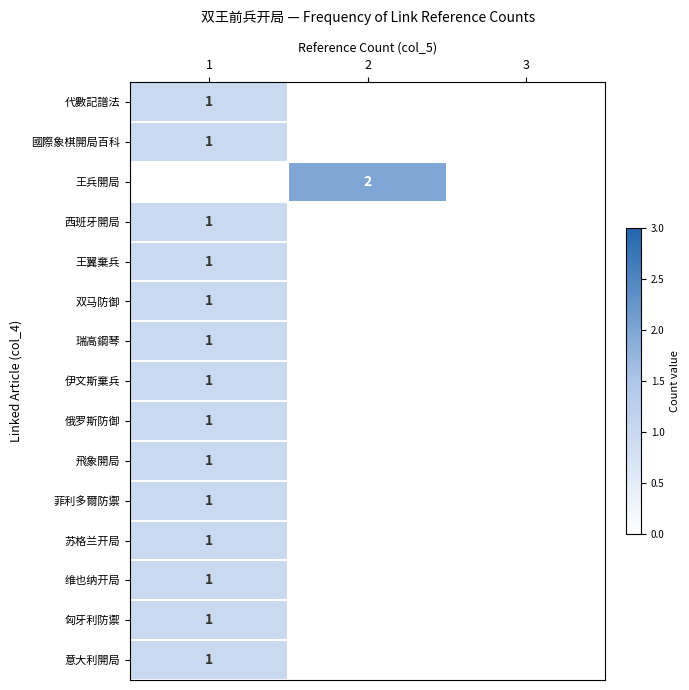

The 王翼棄兵 series shows 1 at 1. True or false?

True